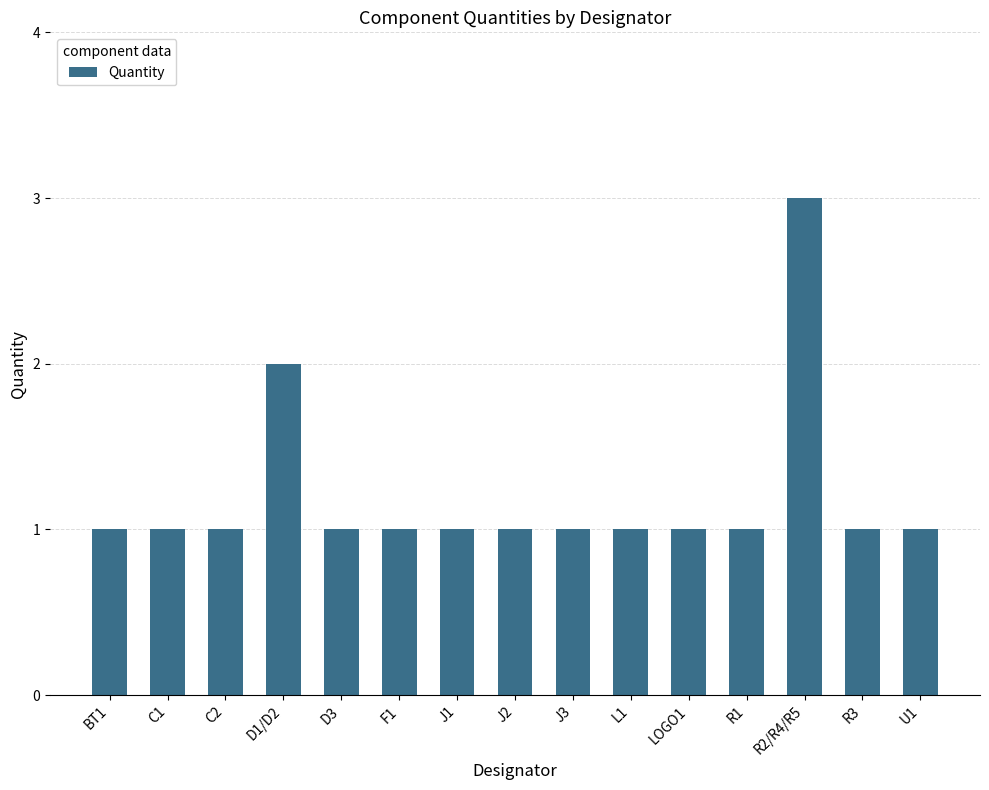

Which category has the highest value across all series?

R2/R4/R5